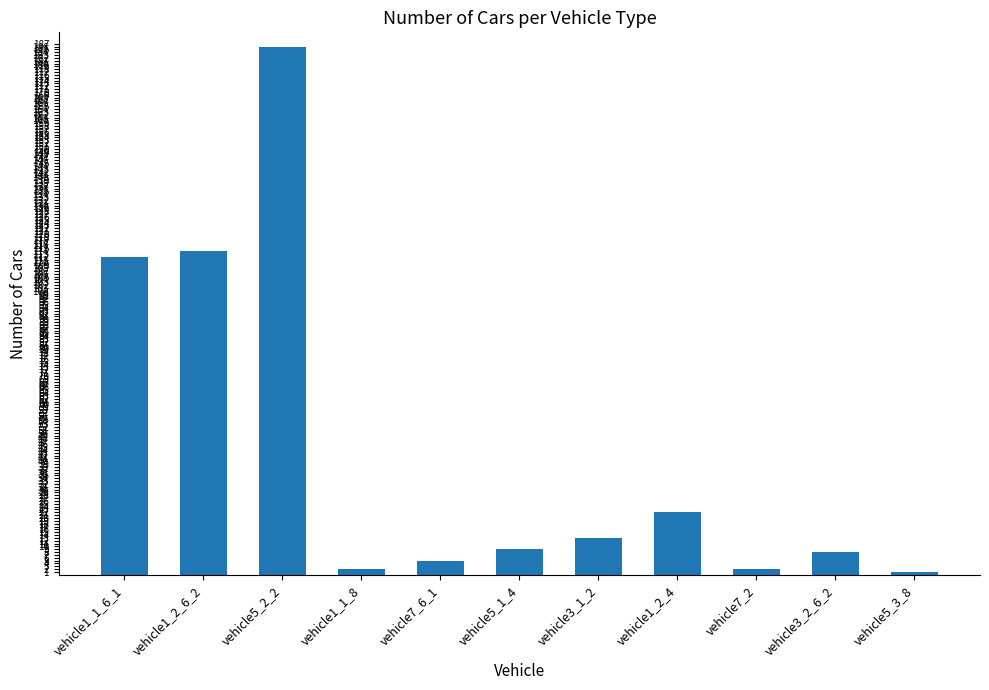

Is it true that the value at vehicle7_6_1 is 5?

True